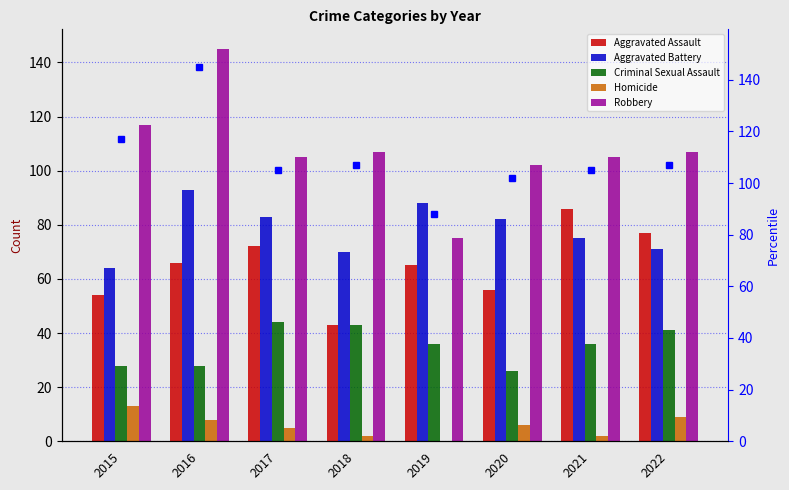

Does the chart contain any negative values?

No